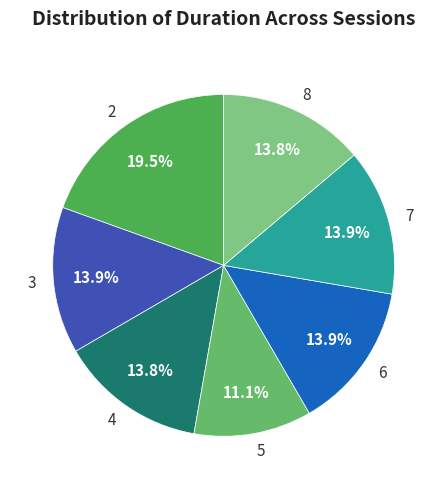

How many slices are in this pie chart?

7